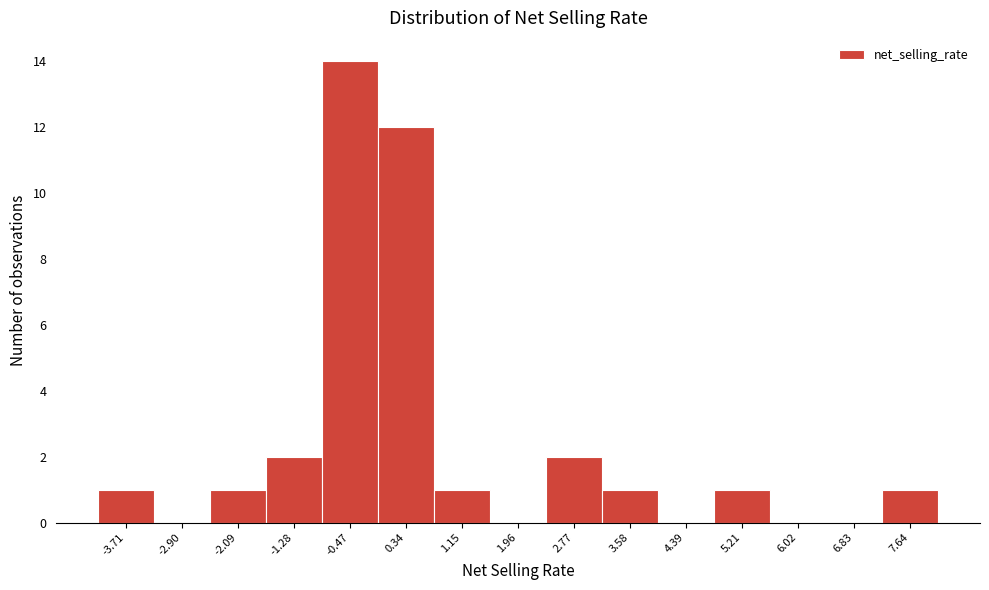

Which range on the x-axis has the tallest bar?

-0.9 to -0.1